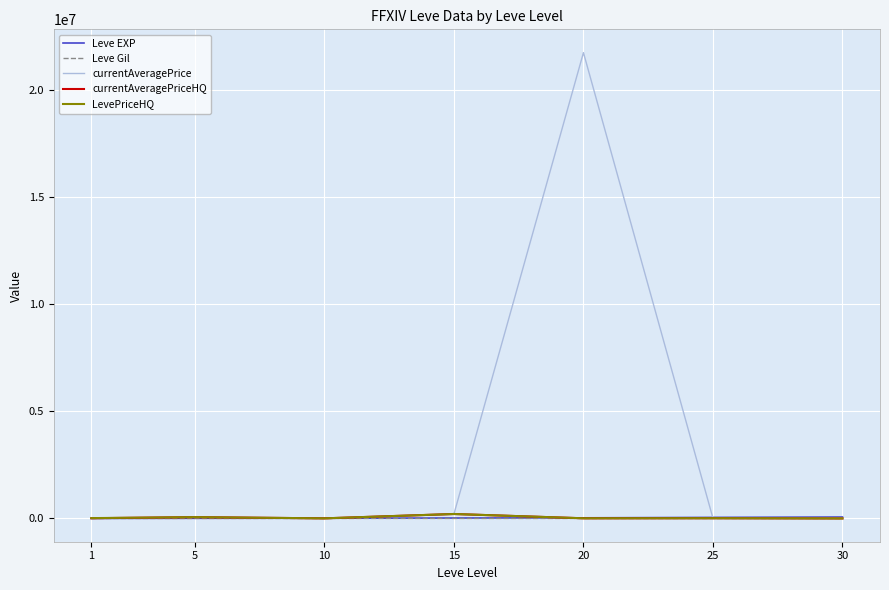

At how many categories does at least one series exceed 15549025?

1